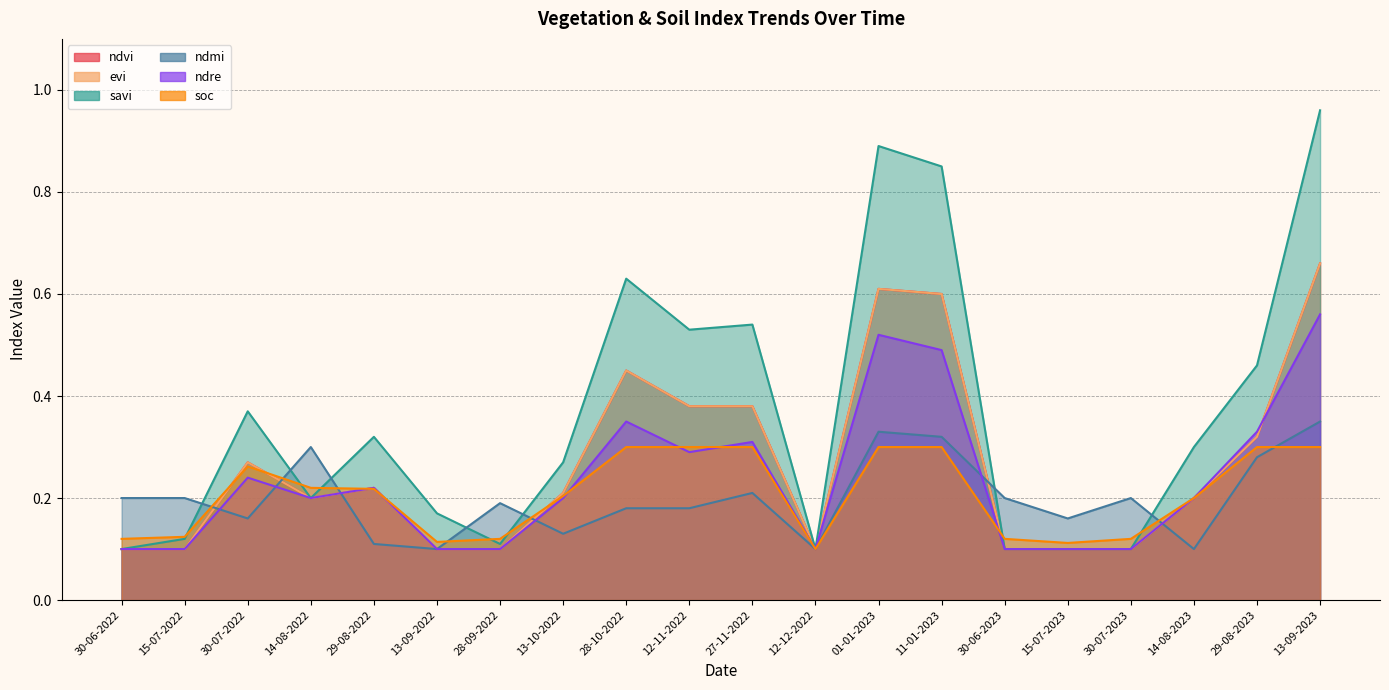

How many interior local peaks does the evi series have?

4